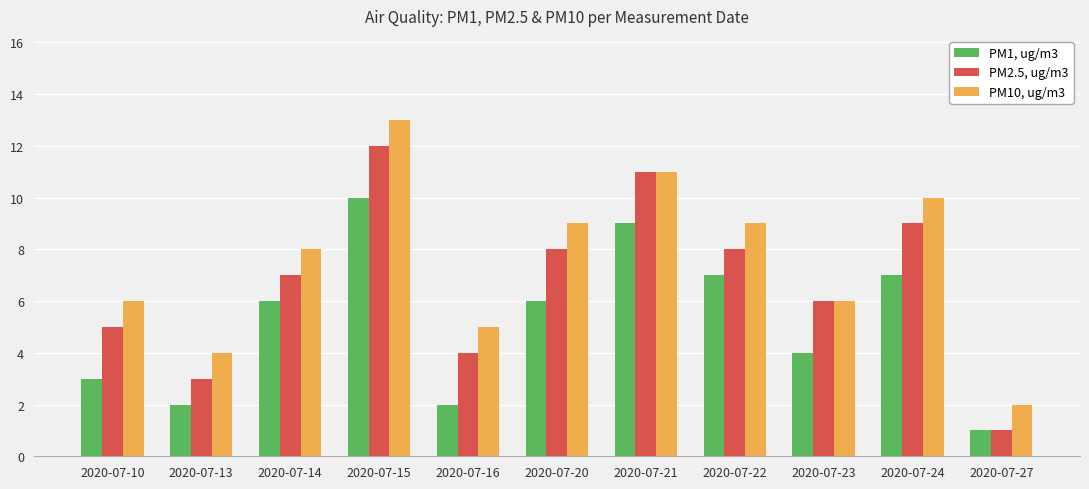

Reading left to right, transcribe all the data shown in this chart.

PM1, ug/m3: 2020-07-10=3	2020-07-13=2	2020-07-14=6	2020-07-15=10	2020-07-16=2	2020-07-20=6	2020-07-21=9	2020-07-22=7	2020-07-23=4	2020-07-24=7	2020-07-27=1
PM2.5, ug/m3: 2020-07-10=5	2020-07-13=3	2020-07-14=7	2020-07-15=12	2020-07-16=4	2020-07-20=8	2020-07-21=11	2020-07-22=8	2020-07-23=6	2020-07-24=9	2020-07-27=1
PM10, ug/m3: 2020-07-10=6	2020-07-13=4	2020-07-14=8	2020-07-15=13	2020-07-16=5	2020-07-20=9	2020-07-21=11	2020-07-22=9	2020-07-23=6	2020-07-24=10	2020-07-27=2